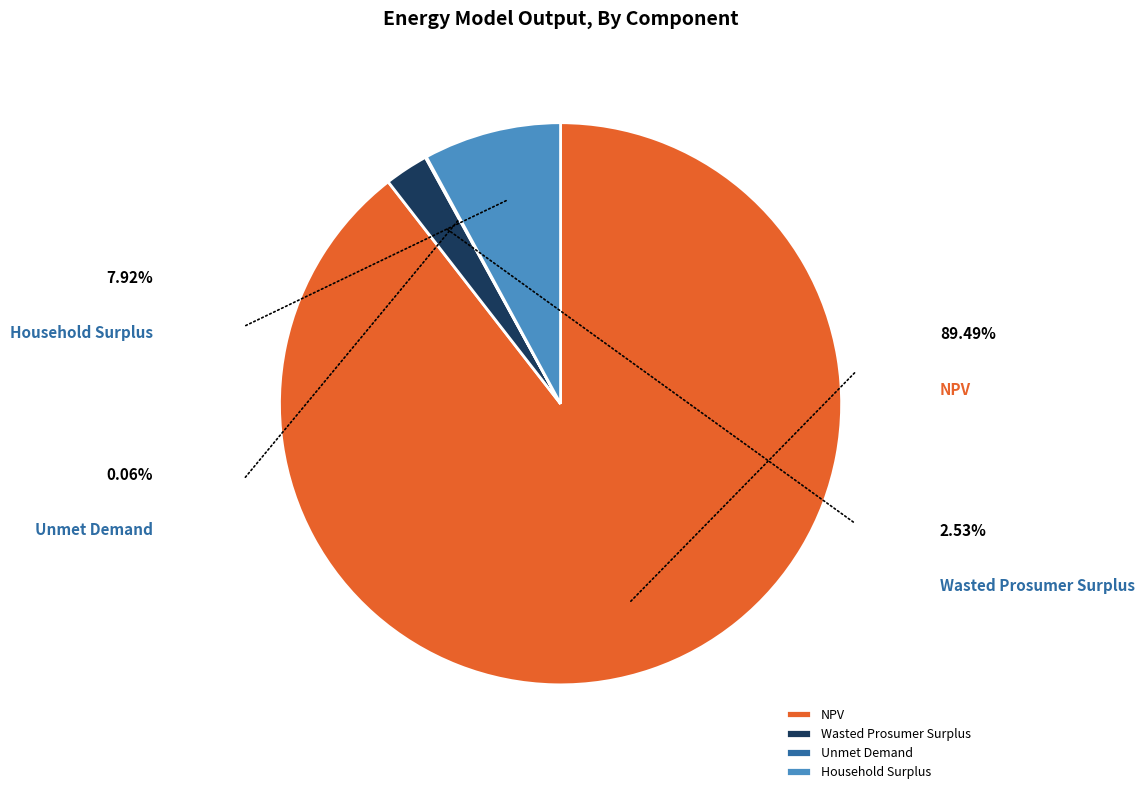

How many segments does this pie chart have?

4